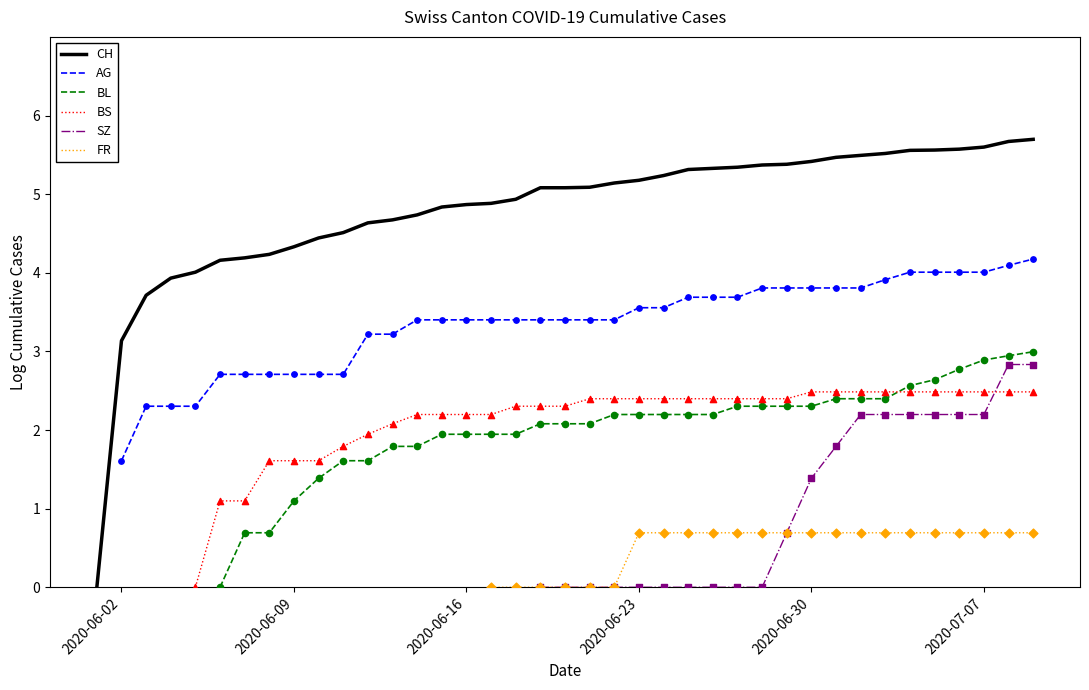

Is the value of BL at 2020-06-23 greater than the value of AG at 10?

No